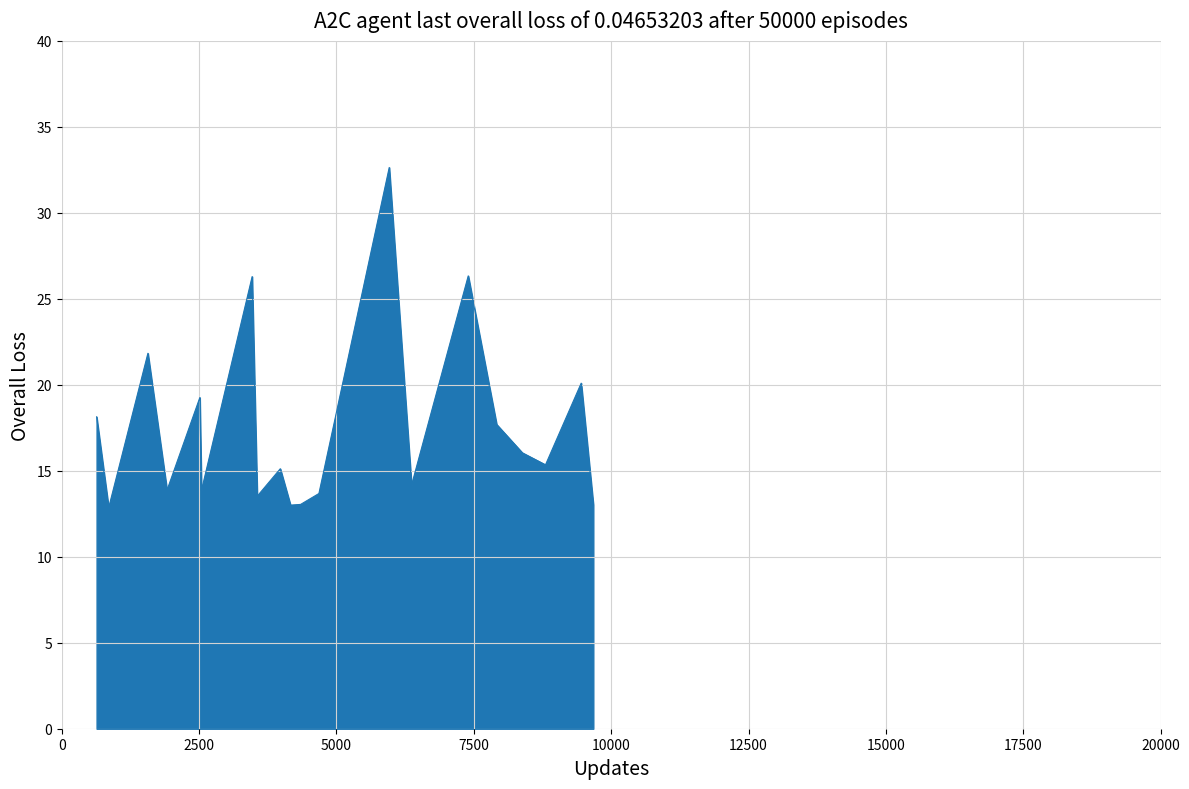

What is the greatest value displayed?

32.6